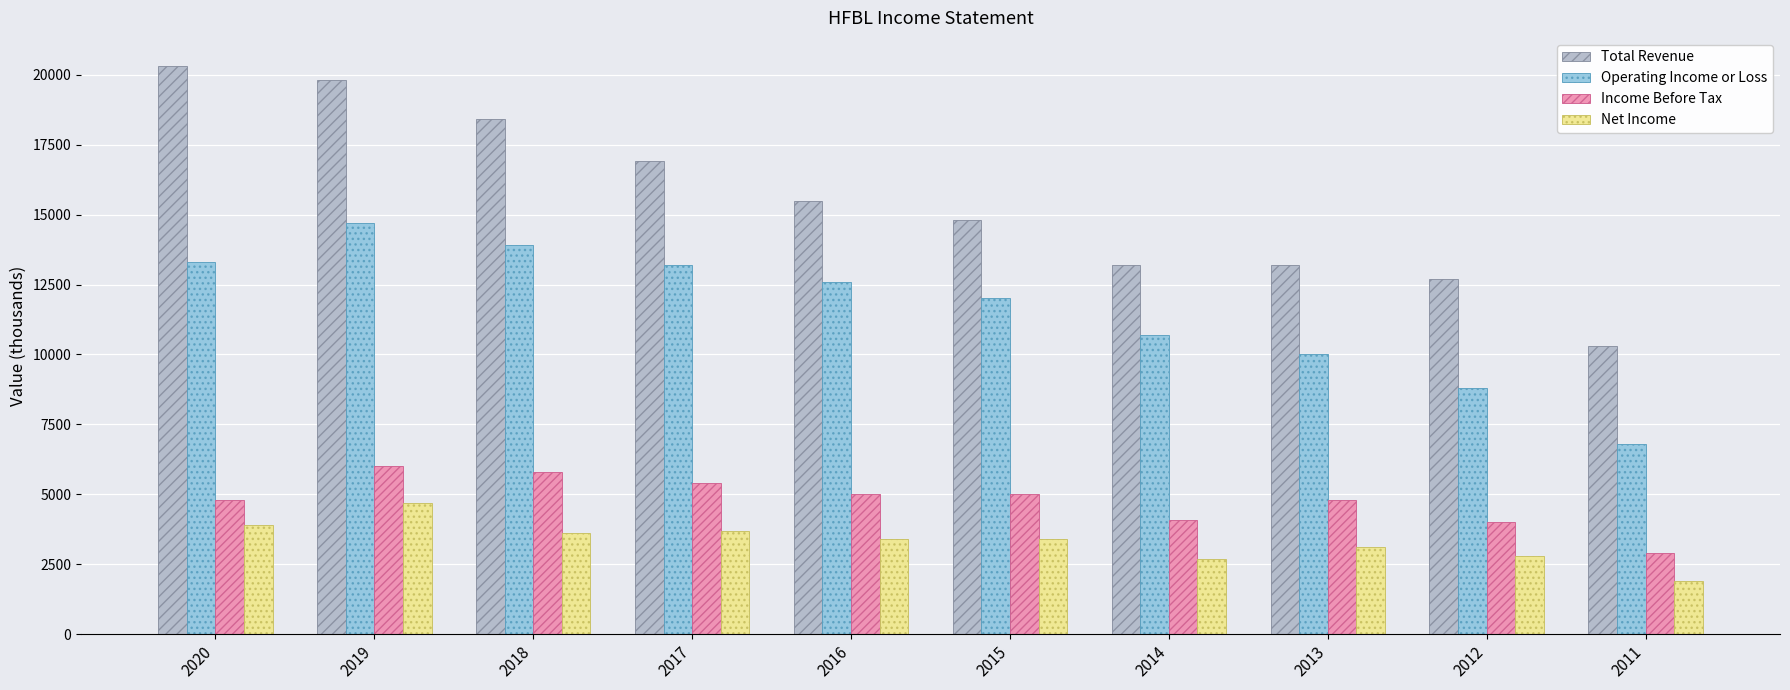

Count the number of data series in this chart.

4